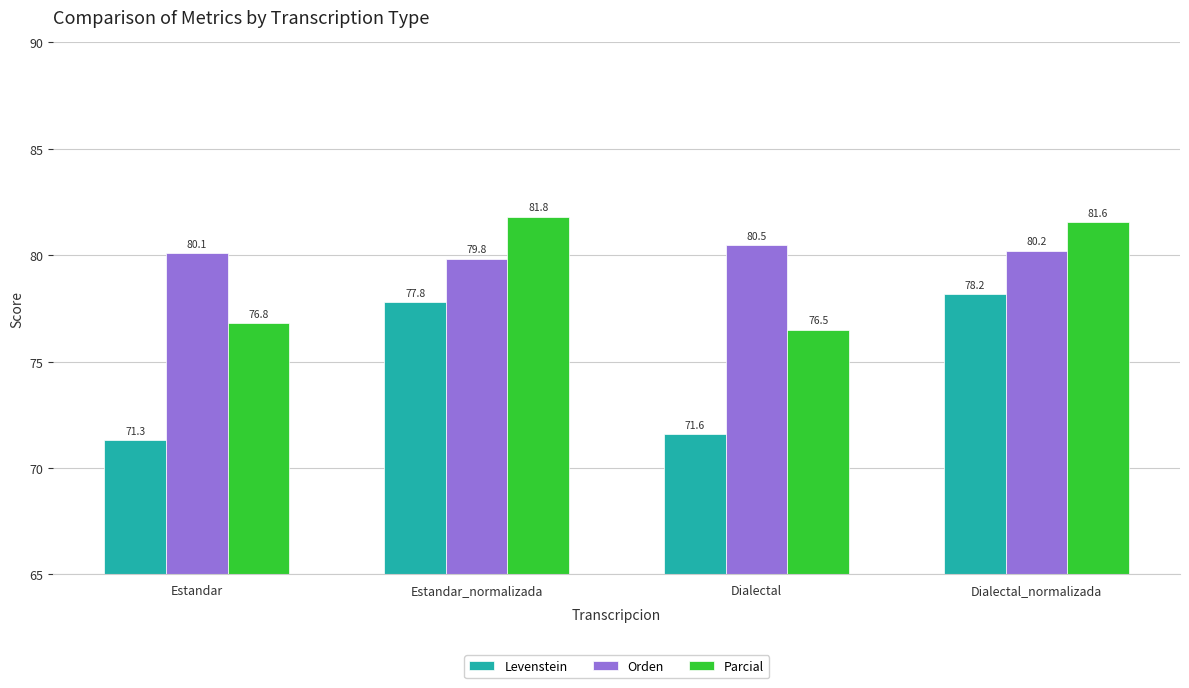

Reading left to right, extract all data points from this chart.

Levenstein: 71.3	77.8	71.6	78.2
Orden: 80.1	79.8	80.5	80.2
Parcial: 76.8	81.8	76.5	81.6